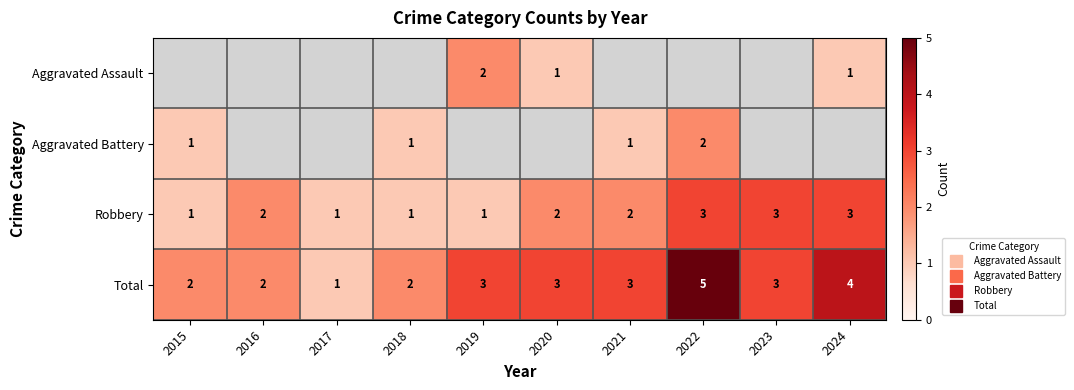

Where is Total nearest to the value 3?

2019